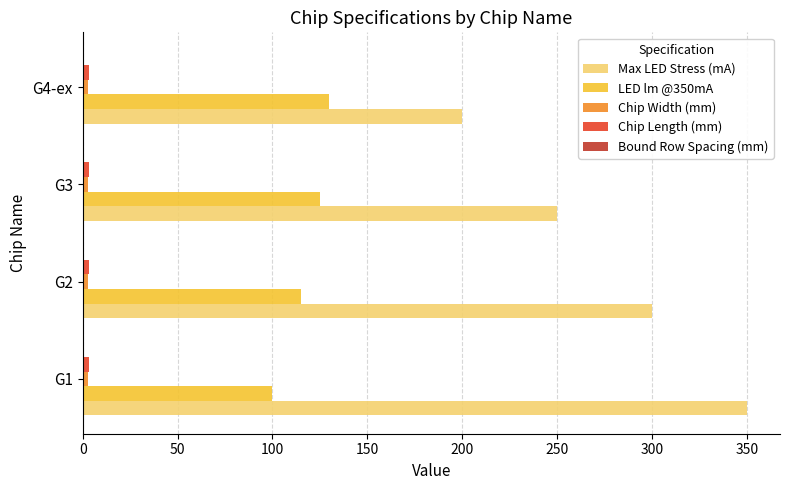

How many data points does each series have?

4